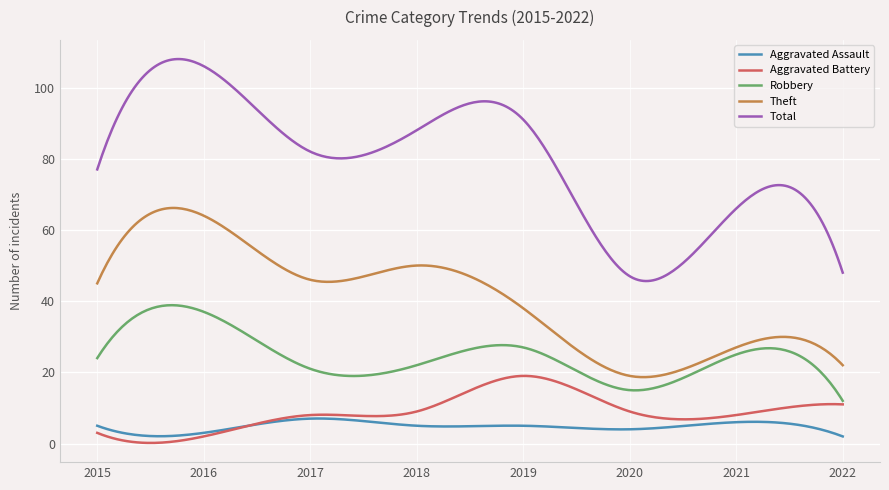

What is the lowest value of the Total series?

45.6